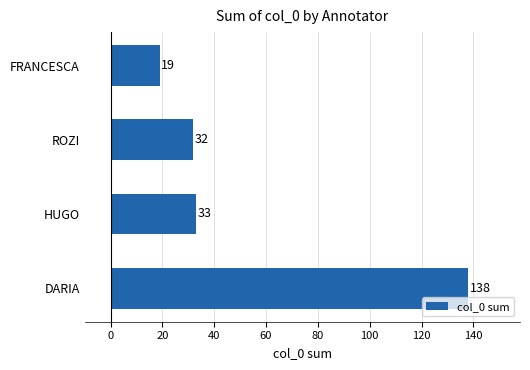

How many series are shown in this chart?

1